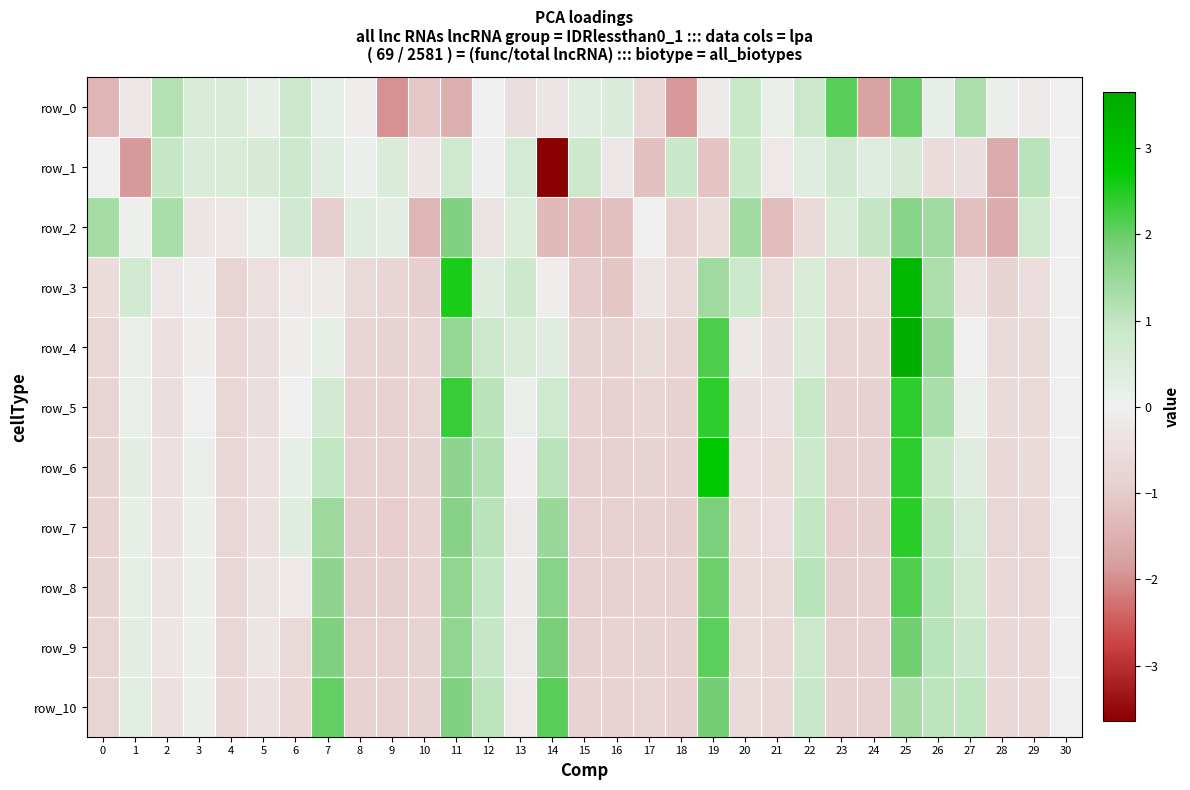

How many values in row_8 are below zero?

20